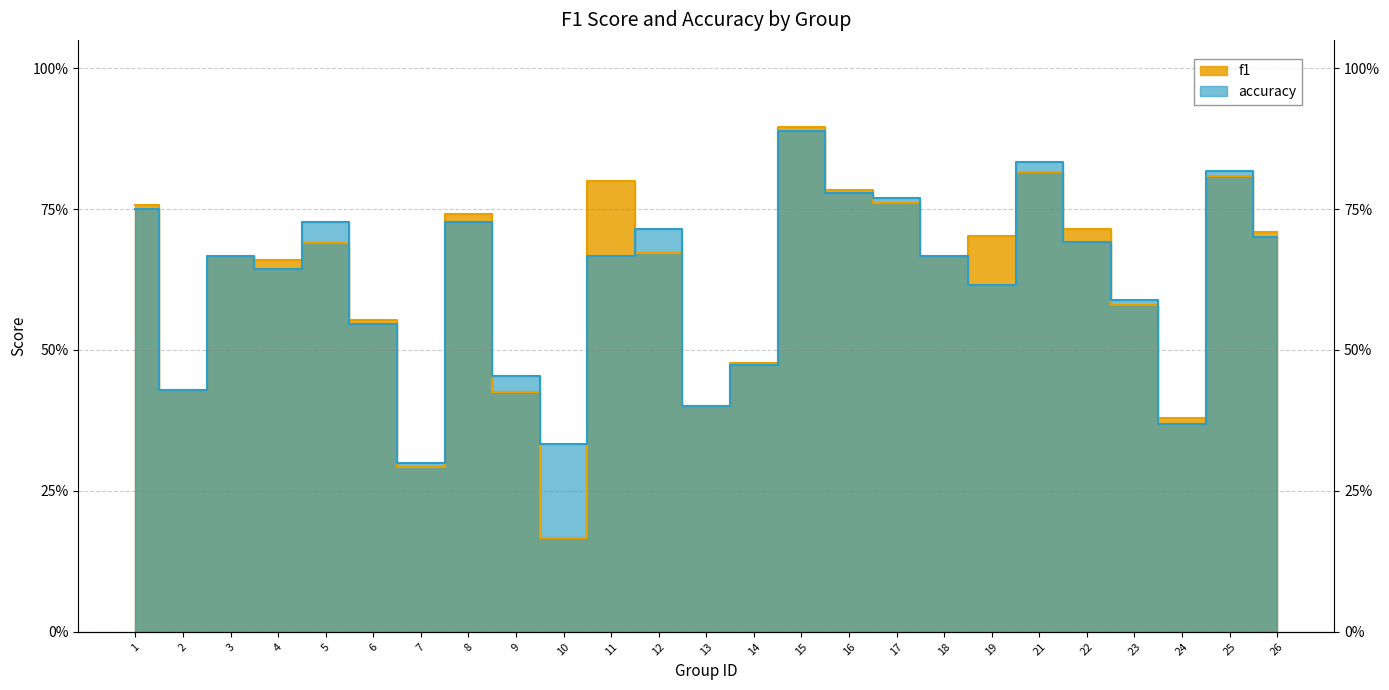

What are all the series names shown in the legend?

f1, accuracy